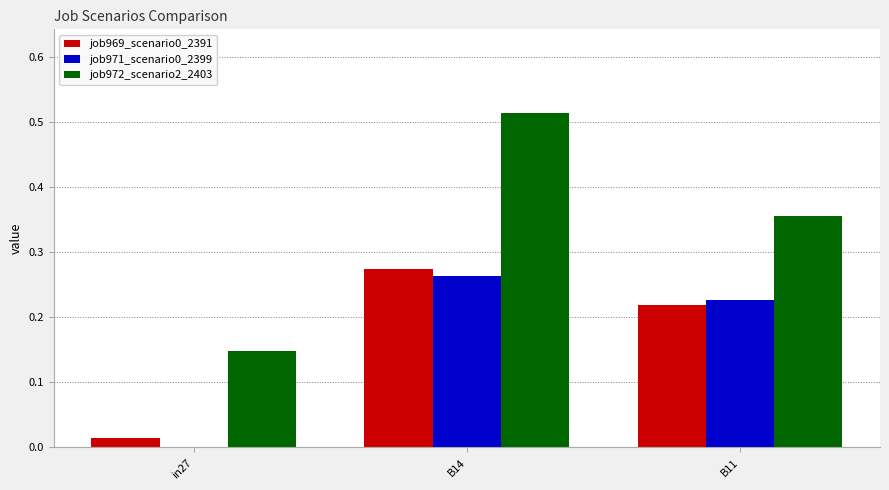

Which series has the largest total across all categories?

job972_scenario2_2403